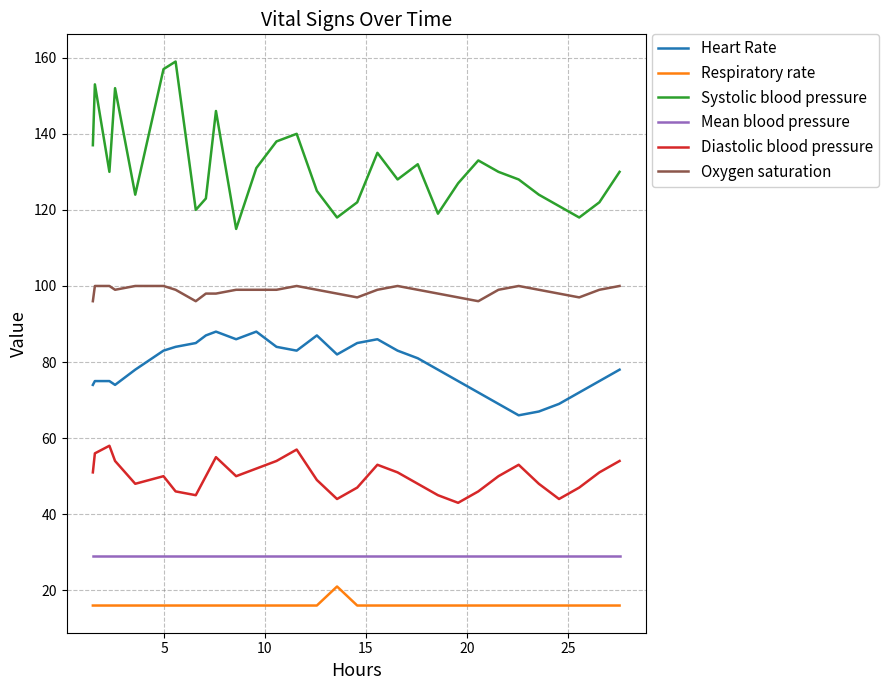

How many lines are shown in the chart?

6